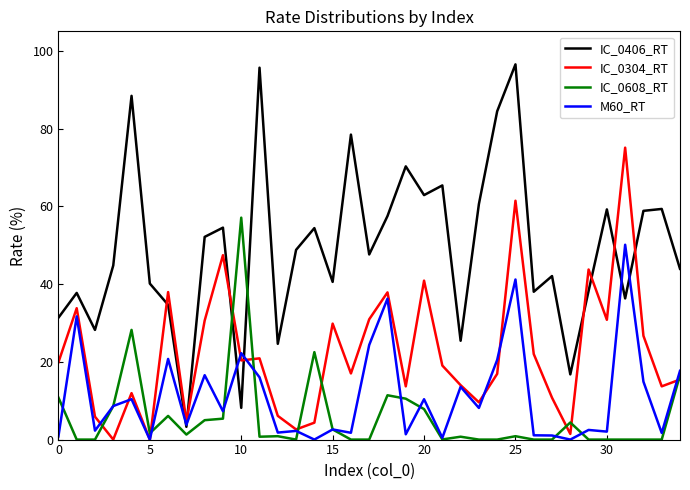

True or false: IC_0304_RT and M60_RT cross at least once.

True